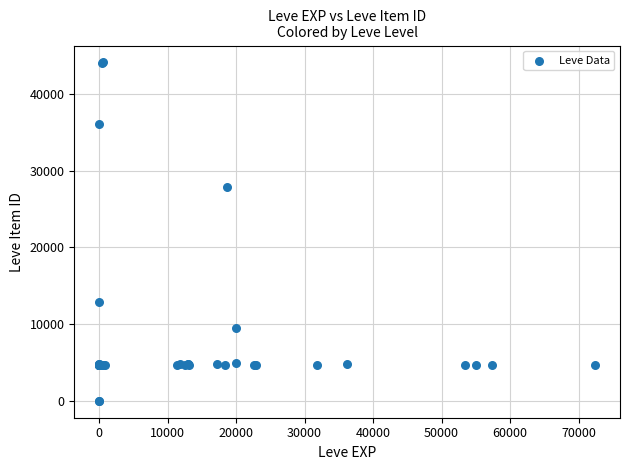

What Y value in the scatter plot is closest to 22048?

27884